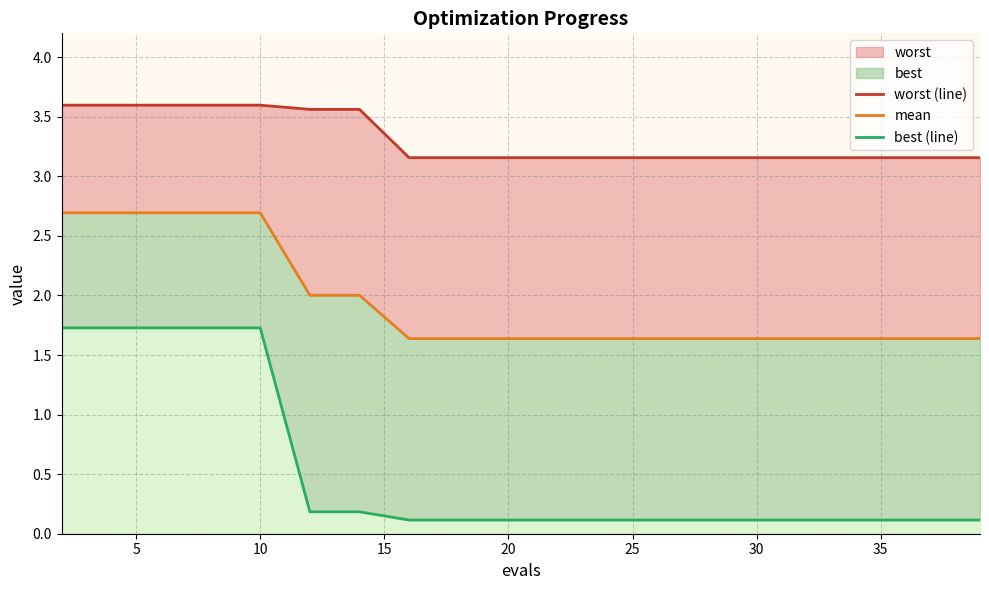

What is the greatest value displayed?

3.6